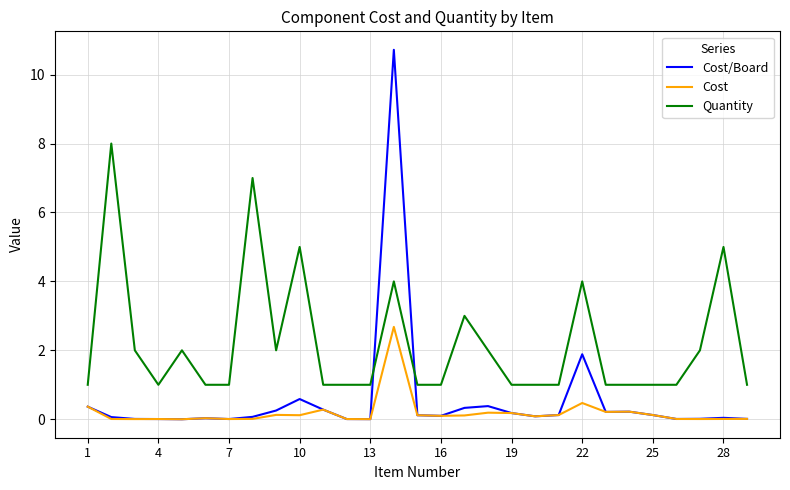

Does the chart have visible grid lines?

Yes